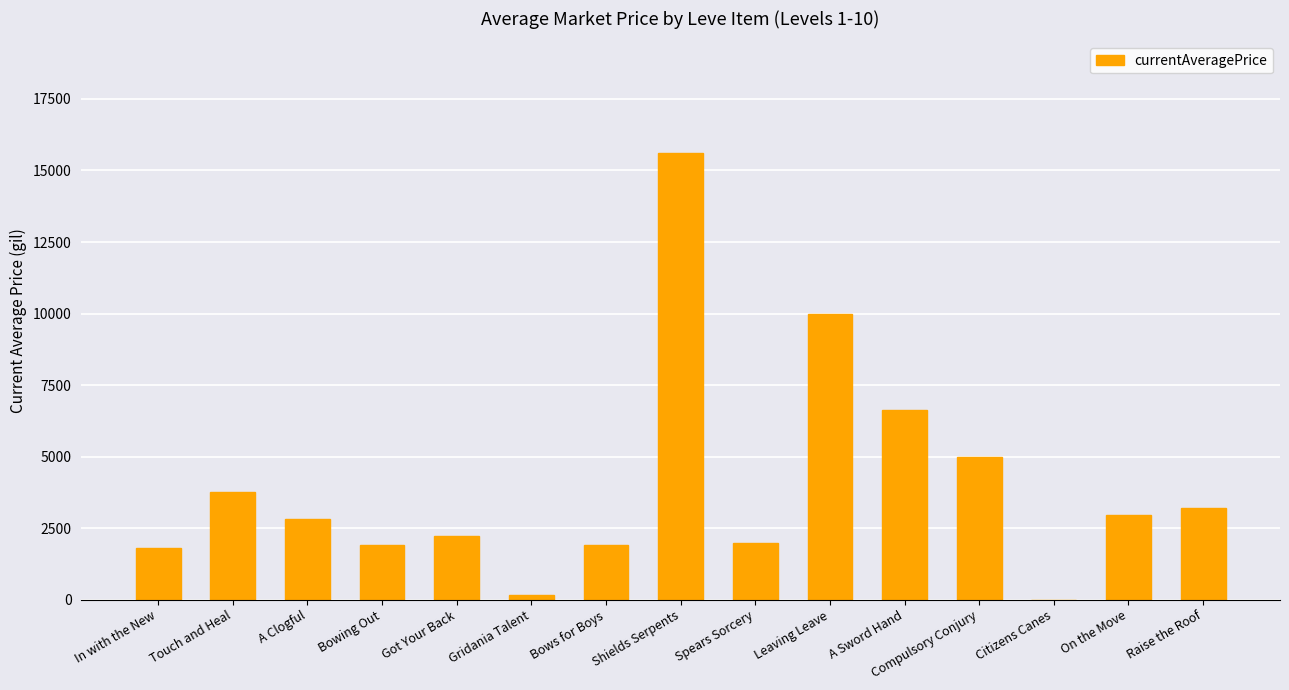

Is it true that the value at On the Move is 2971.4?

True